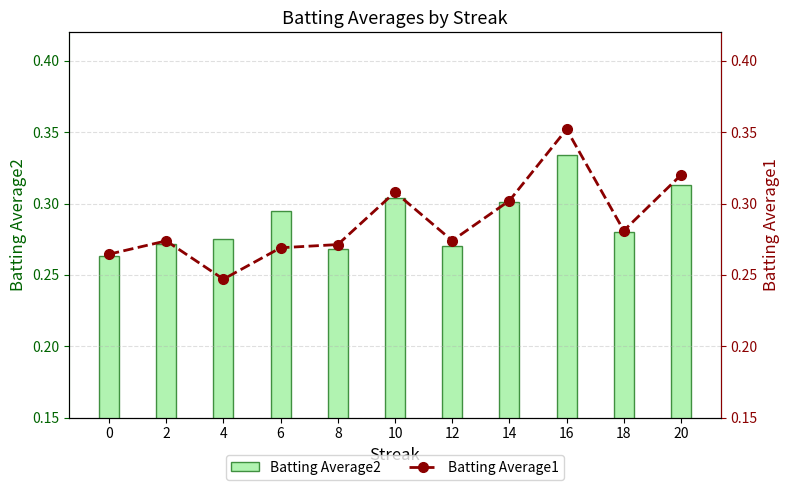

What is the value of the Batting Average2 bar at the 2nd from the left?

0.3